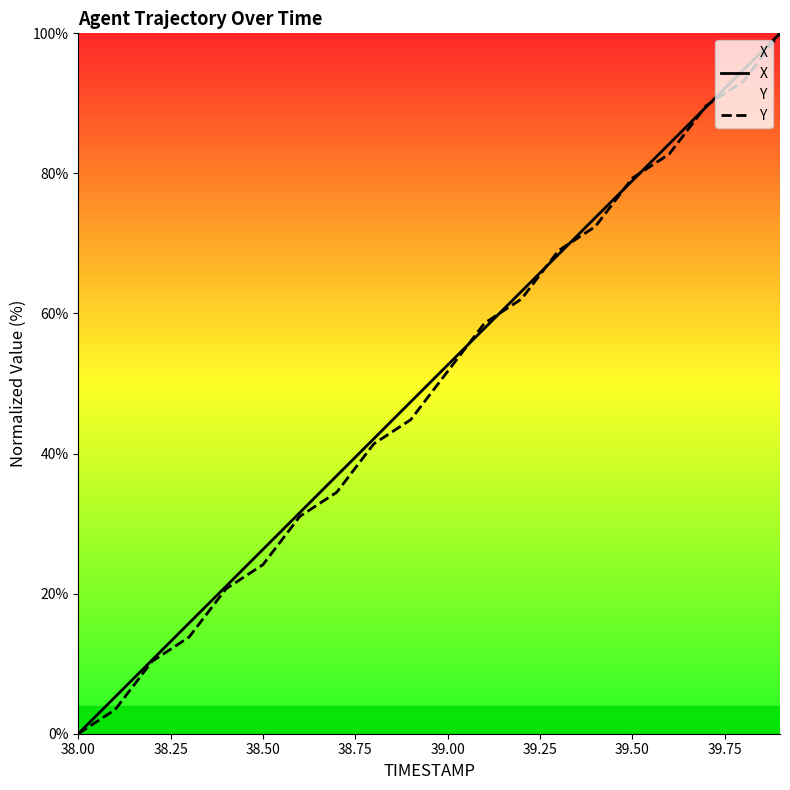

What is the value of the Y point at the 18th from the left?

89.7